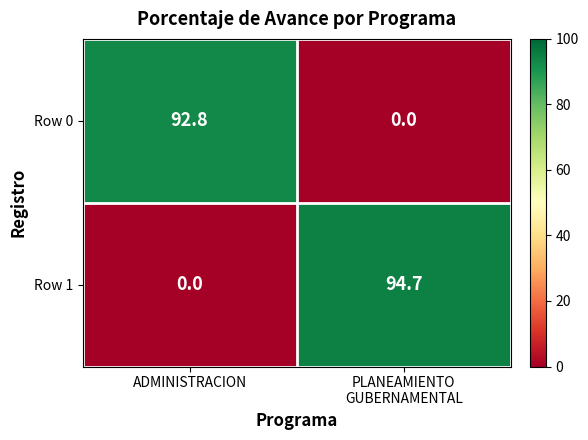

Reading right to left, extract all data points from this chart.

Row 0: 0.0	92.8
Row 1: 94.7	0.0